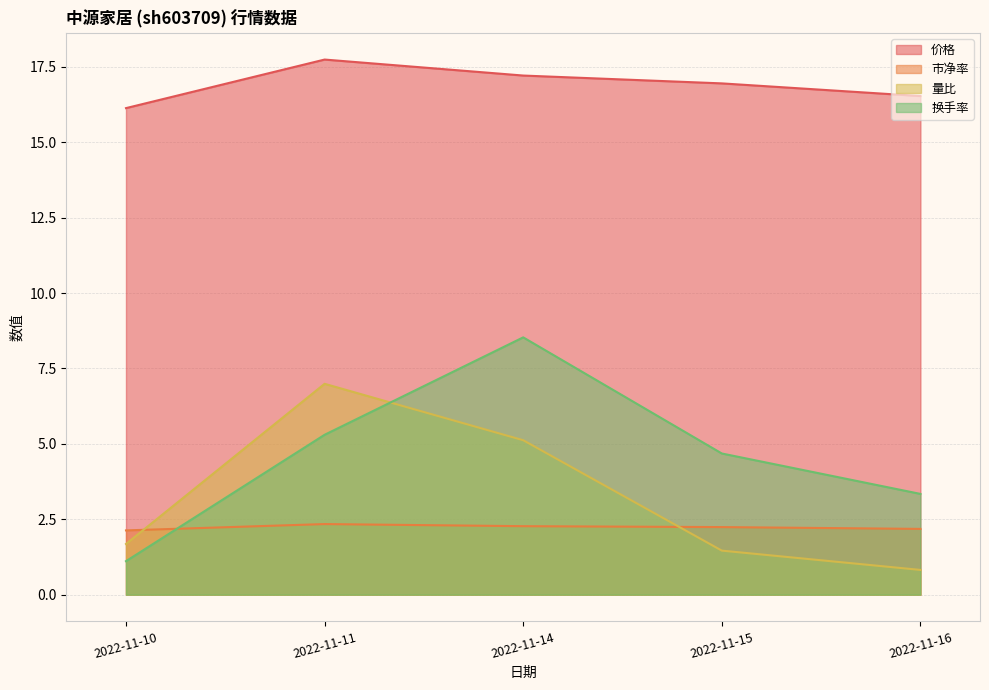

Is it true that 价格 equals 16.9 at 2022-11-15?

True